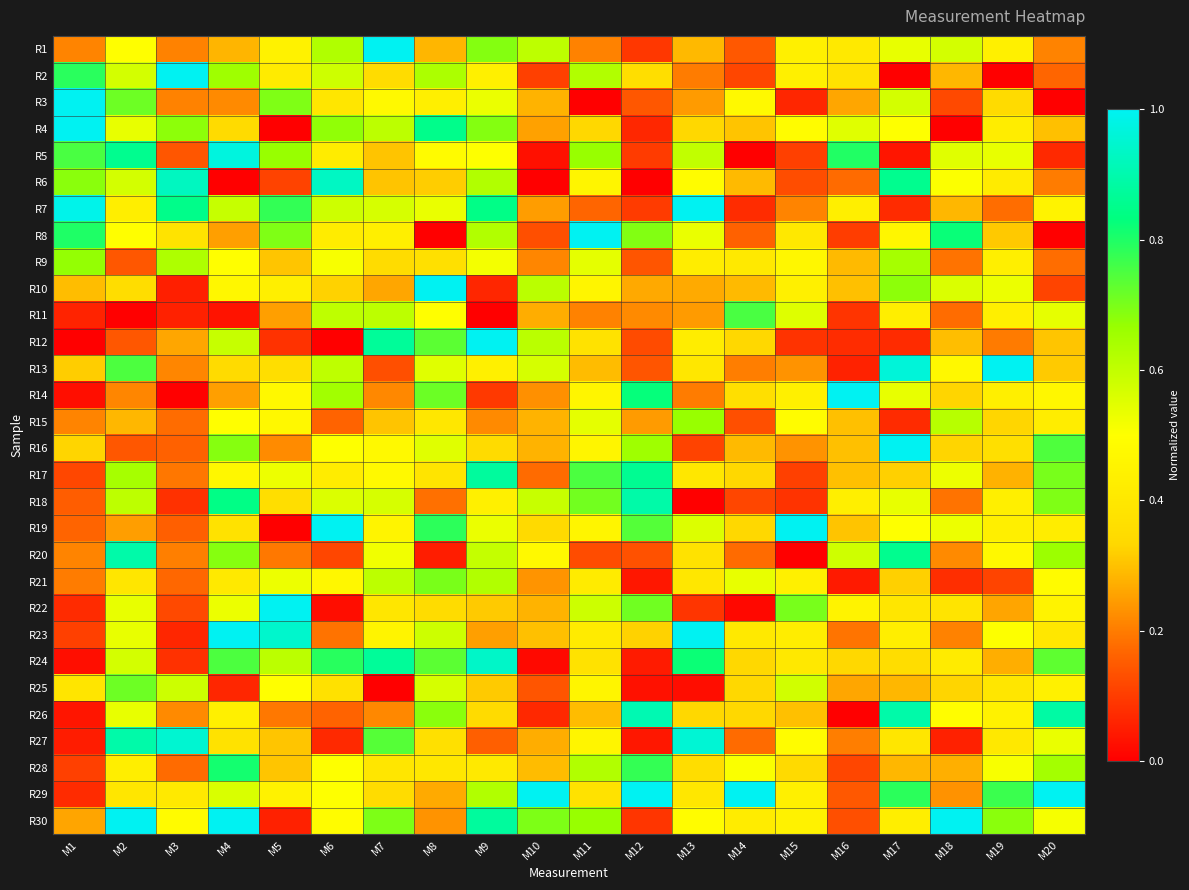

What is the maximum value shown in the chart?

1.0